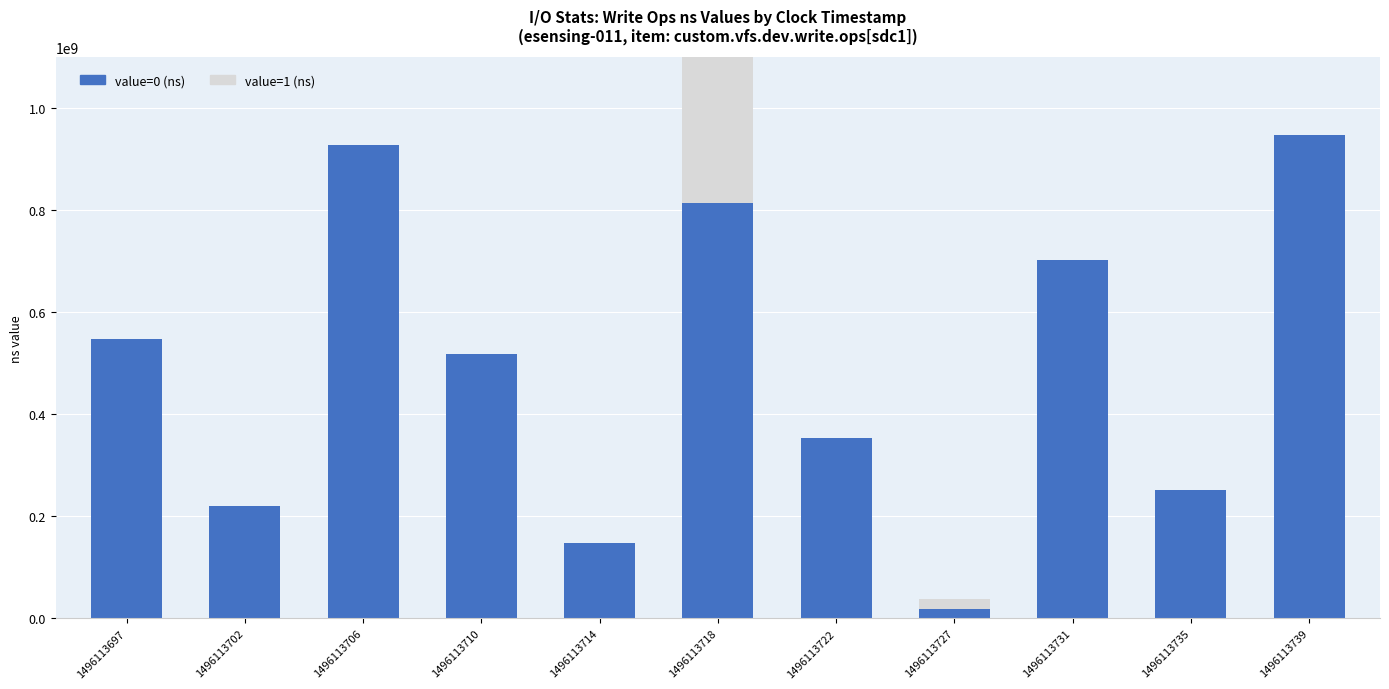

Count the number of data series in this chart.

2